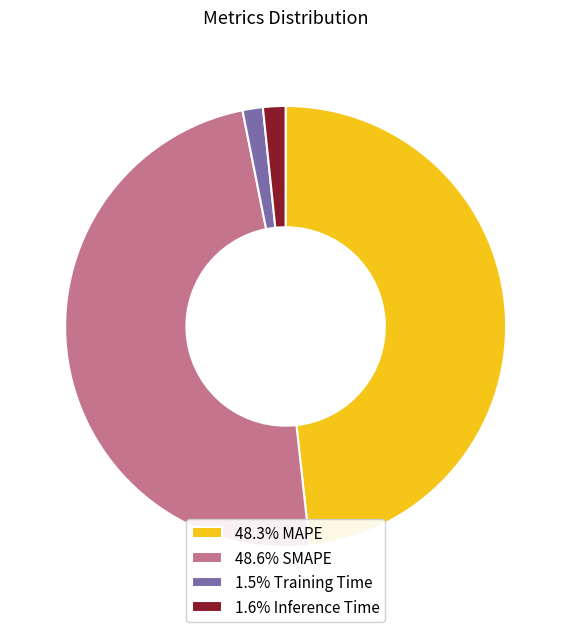

Is there a majority slice in this chart?

No